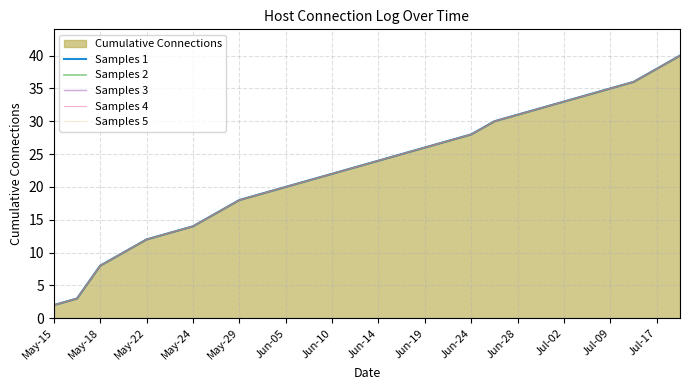

What is the sum of all Samples 1 values?

640